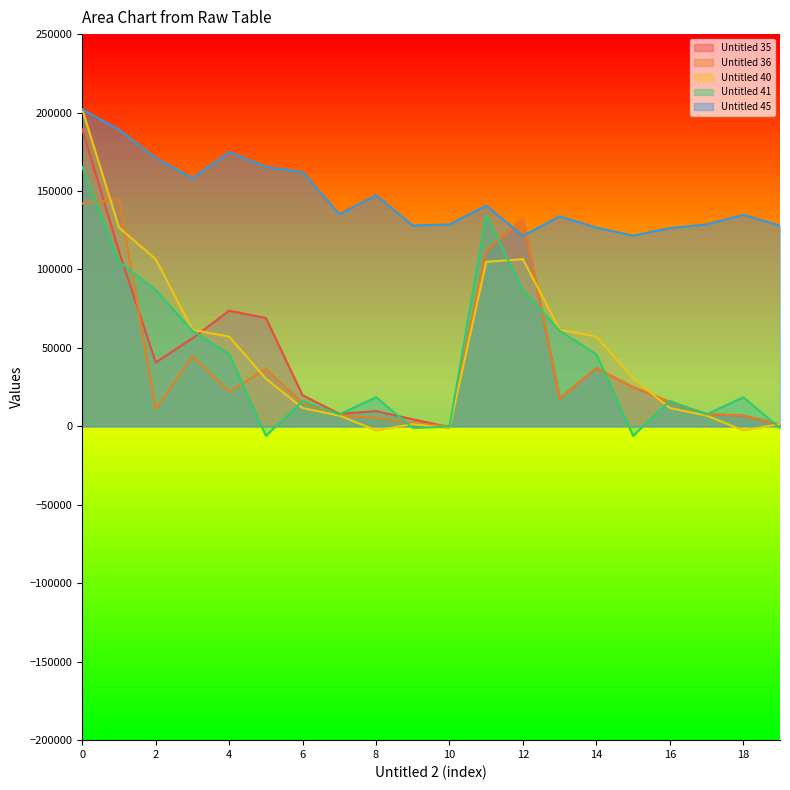

What is the difference between the highest and lowest values at 19?

128968.2